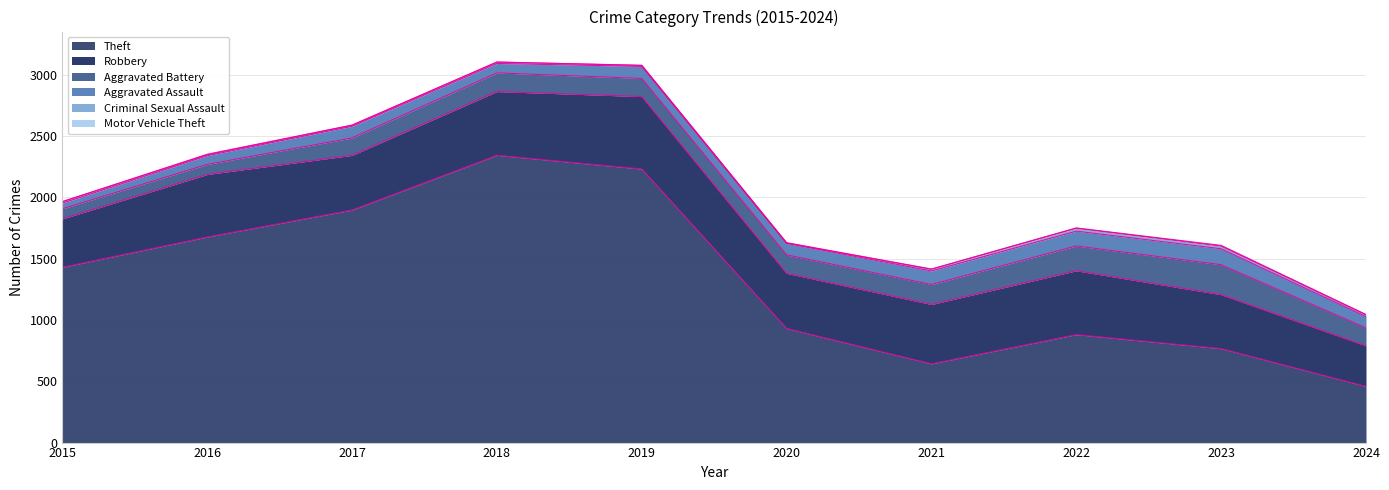

True or false: Aggravated Battery and Aggravated Assault cross at least once.

False